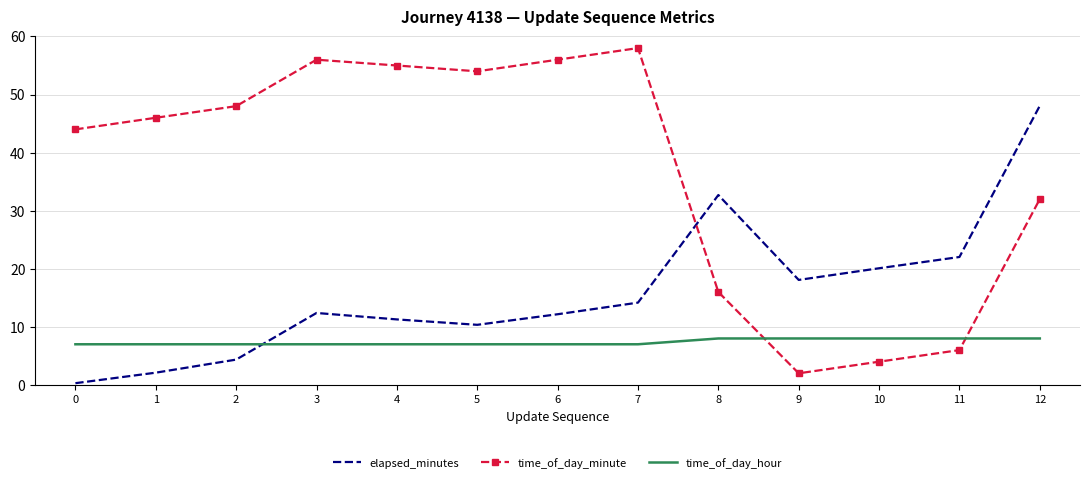

What is the spread (max minus min) of values at 3?

49.0